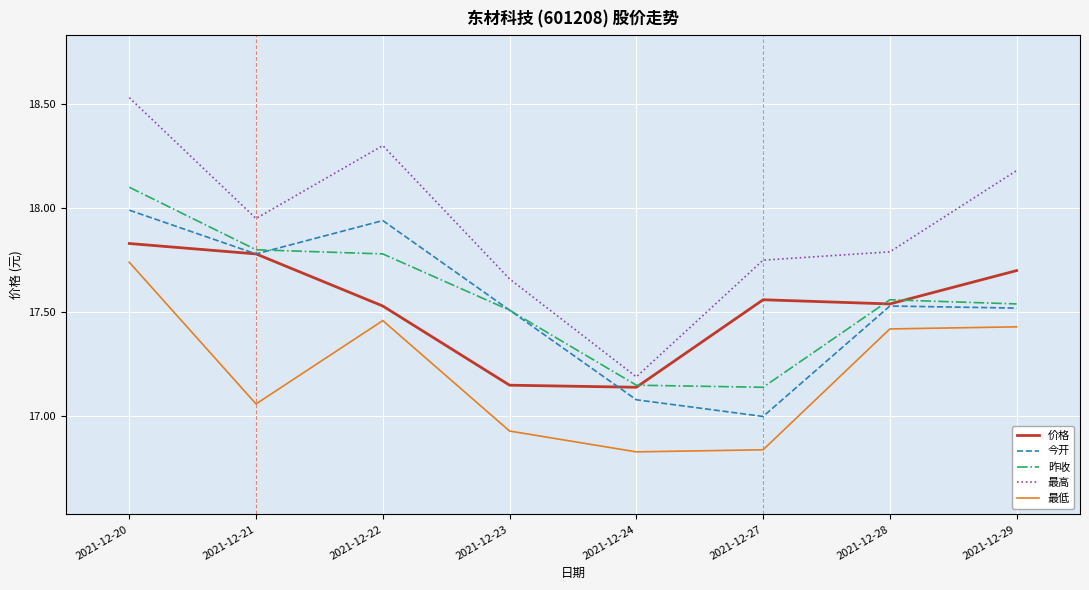

Count the number of categories in the chart.

8